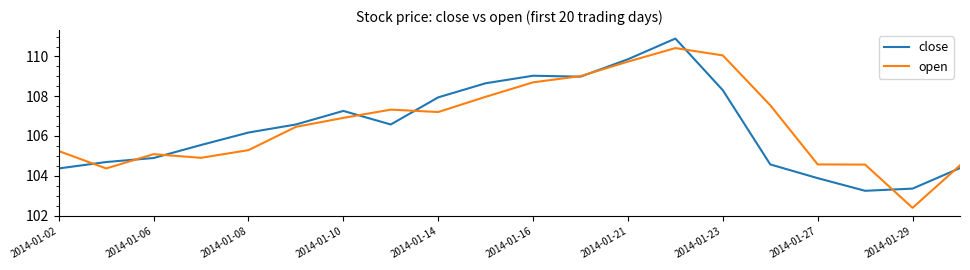

What is the maximum value for close?

110.9